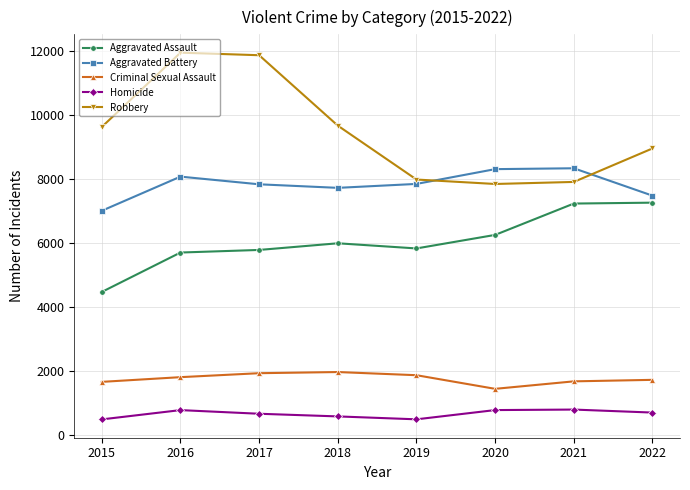

What is the value of the Aggravated Assault point at the 1st from the left?

4480